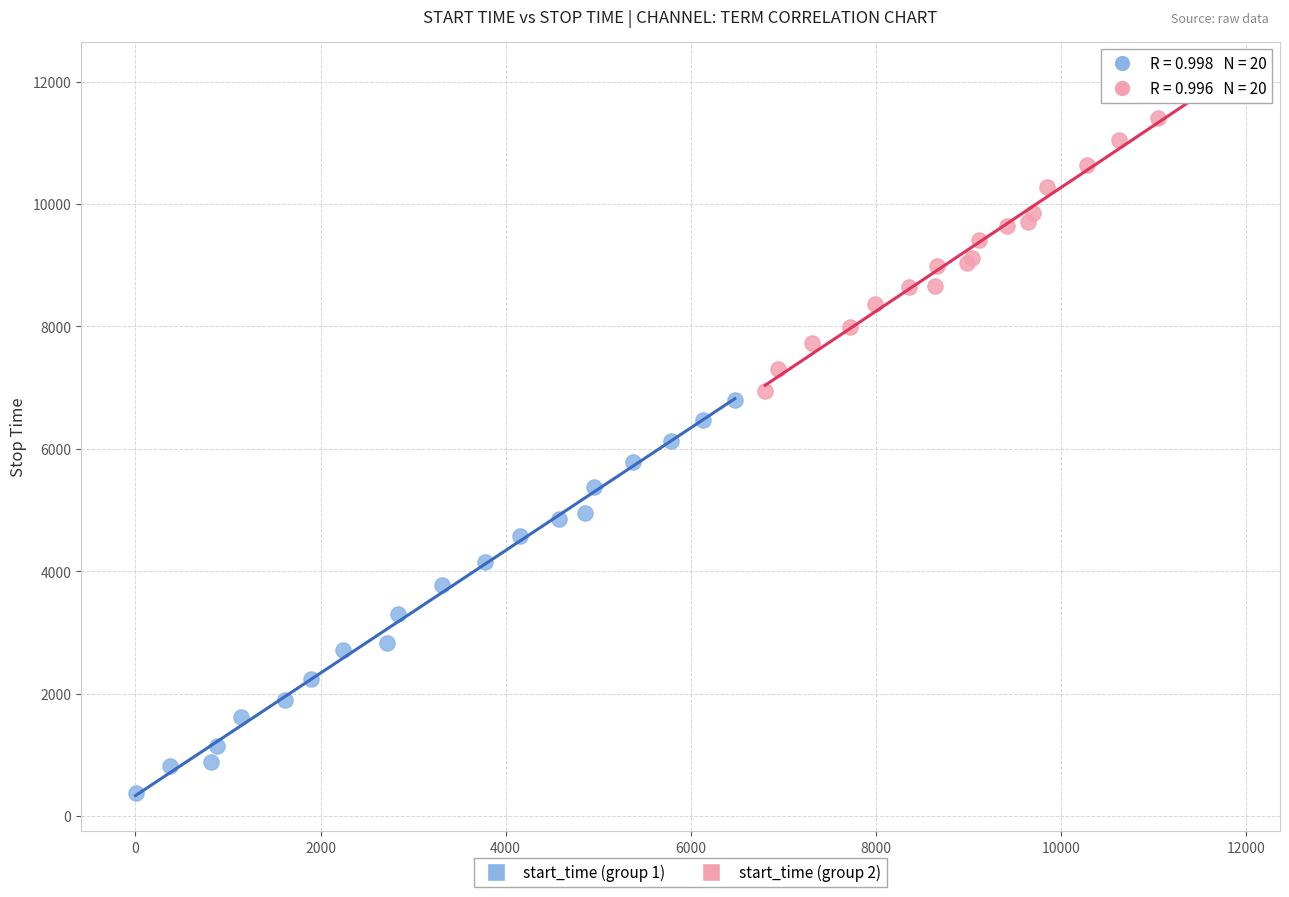

Which series has the largest Y range (max minus min)?

start_time (group 1)